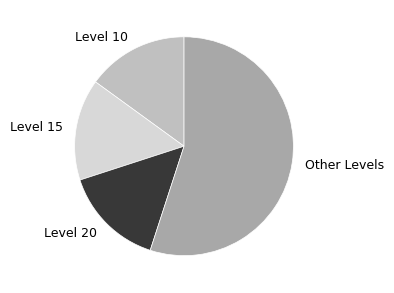

Does any single category account for the majority?

Yes